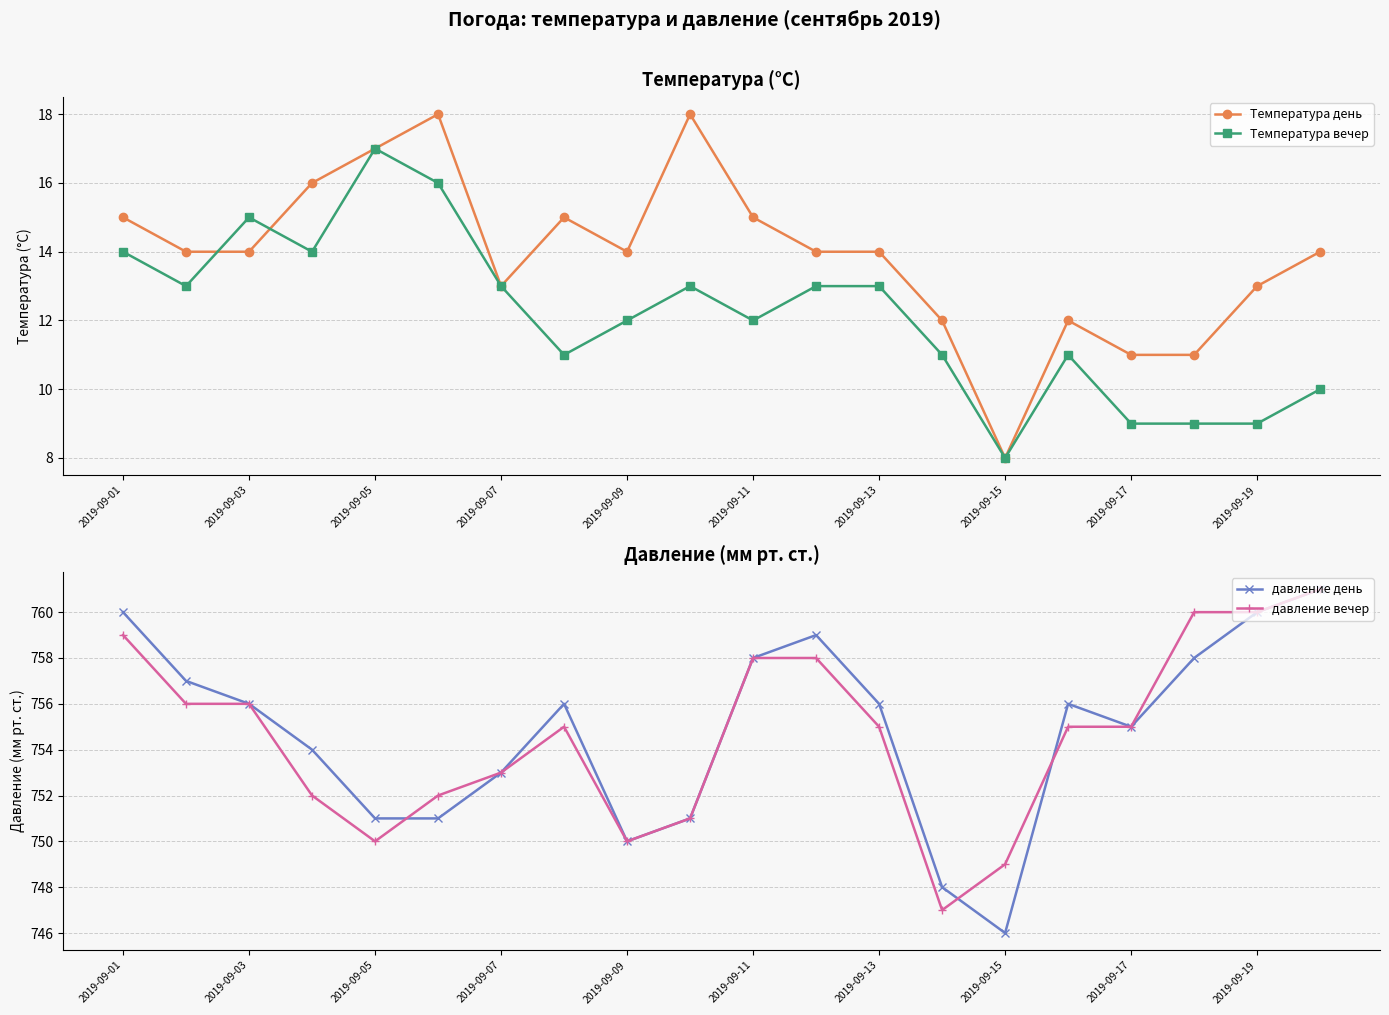

True or false: Температура день and Температура вечер intersect in this chart.

True